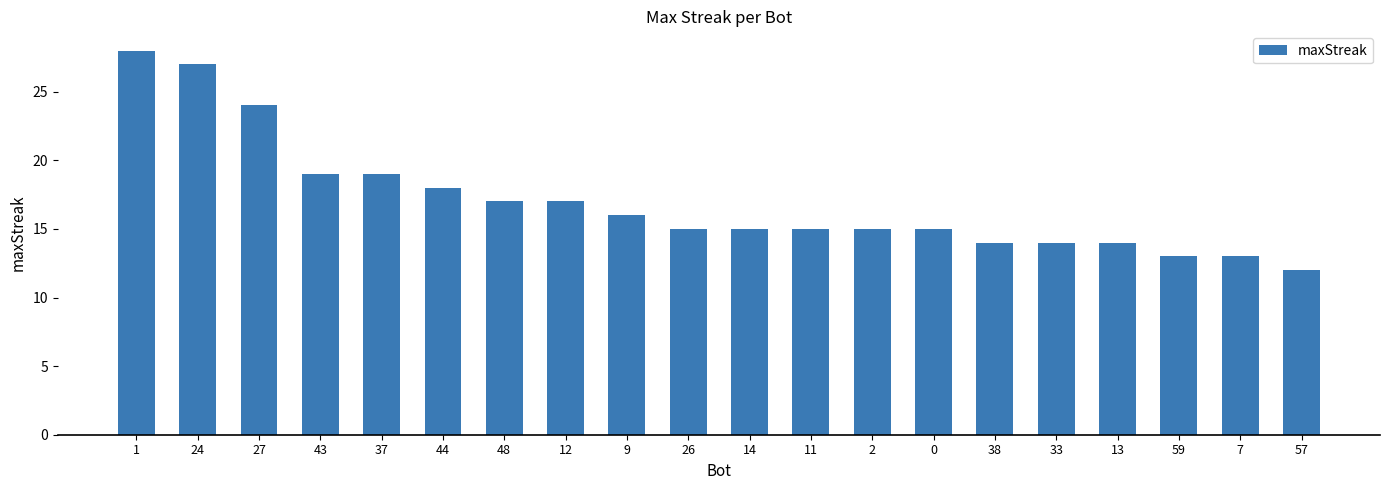

The chart shows a value of 14 at 33. True or false?

True